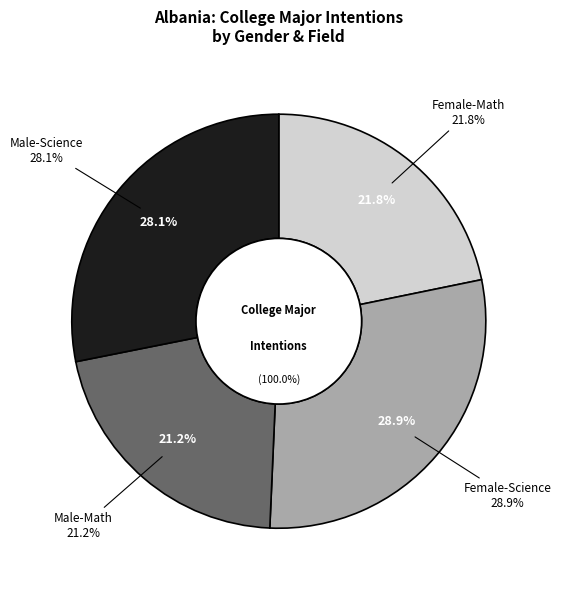

Which has a higher value, Female-Math or Female-Science?

Female-Science